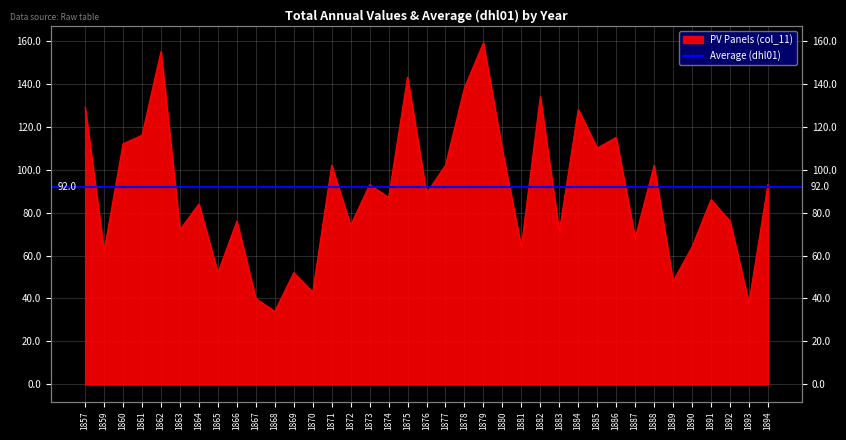

At which label does the data first exceed 87?

1857